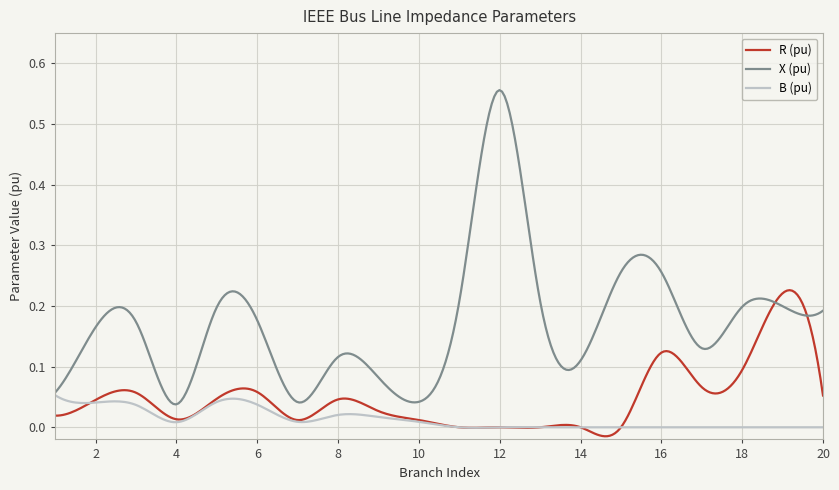

Rank the series by their maximum value, from highest to lowest.

X (pu), R (pu), B (pu)